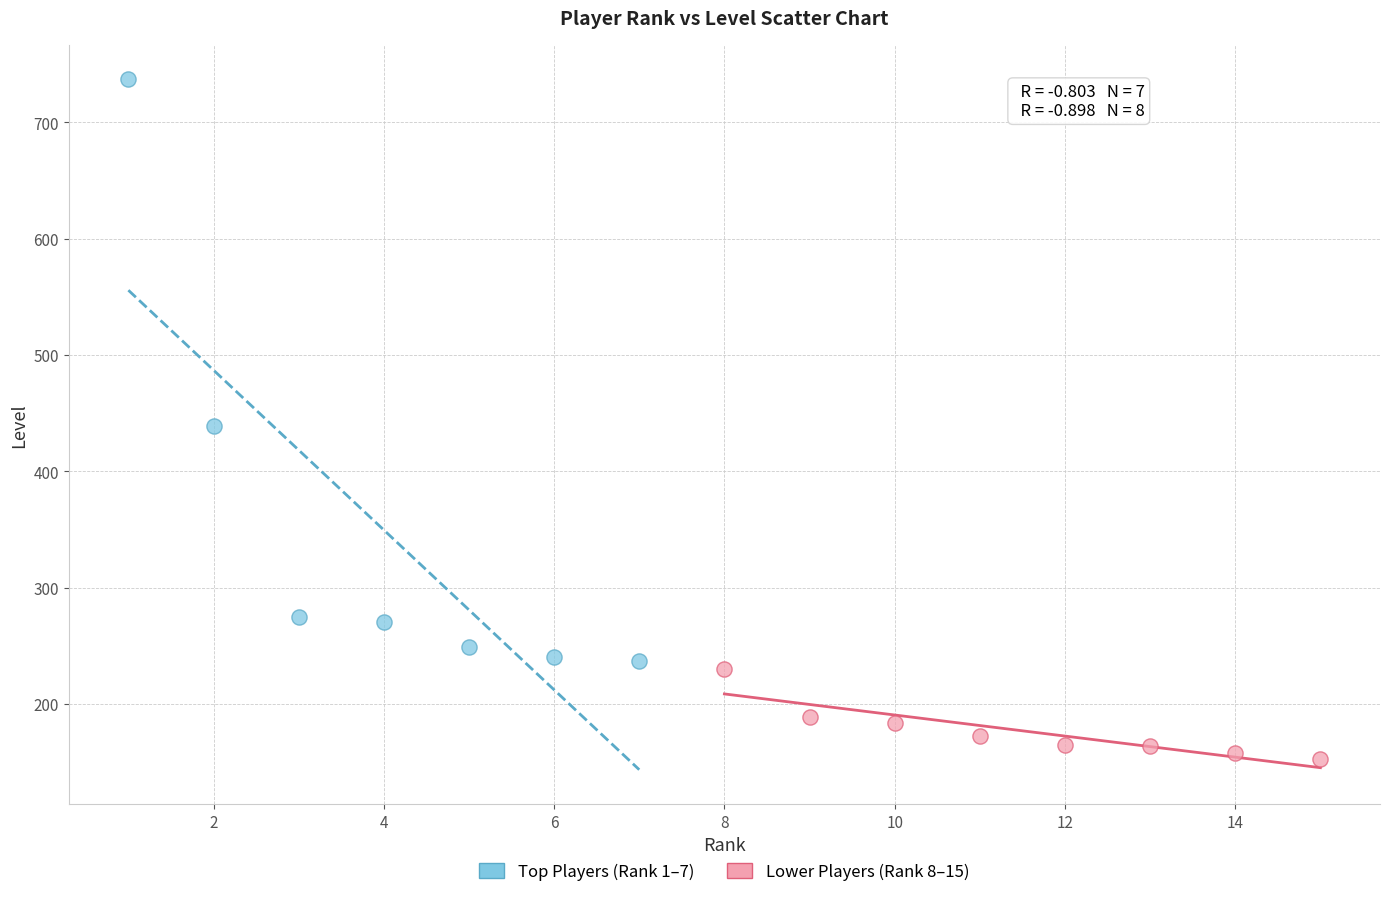

Which series has the largest Y range (max minus min)?

Top Players (Rank 1–7)